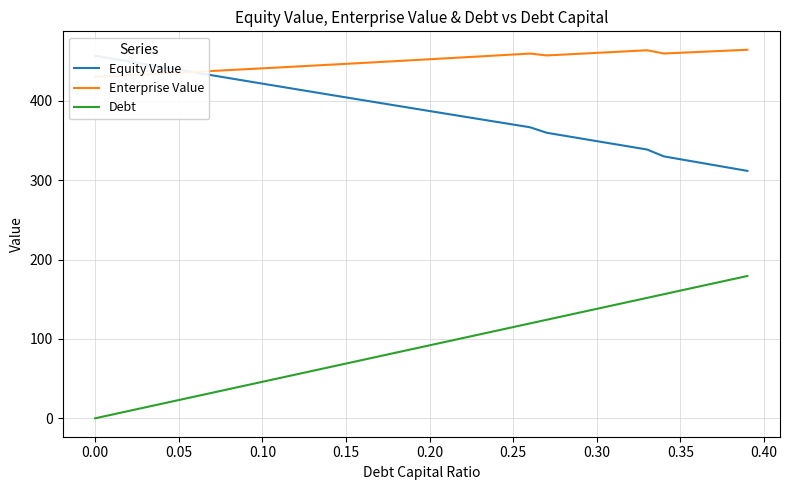

True or false: Equity Value and Debt cross at least once.

False